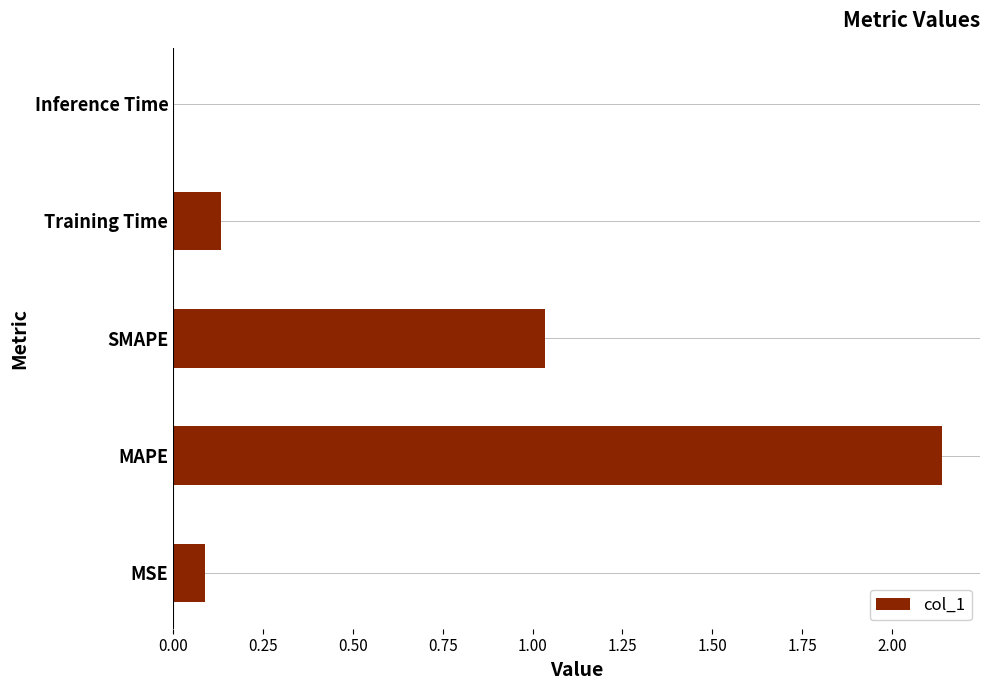

What is the sum of all values?

3.4